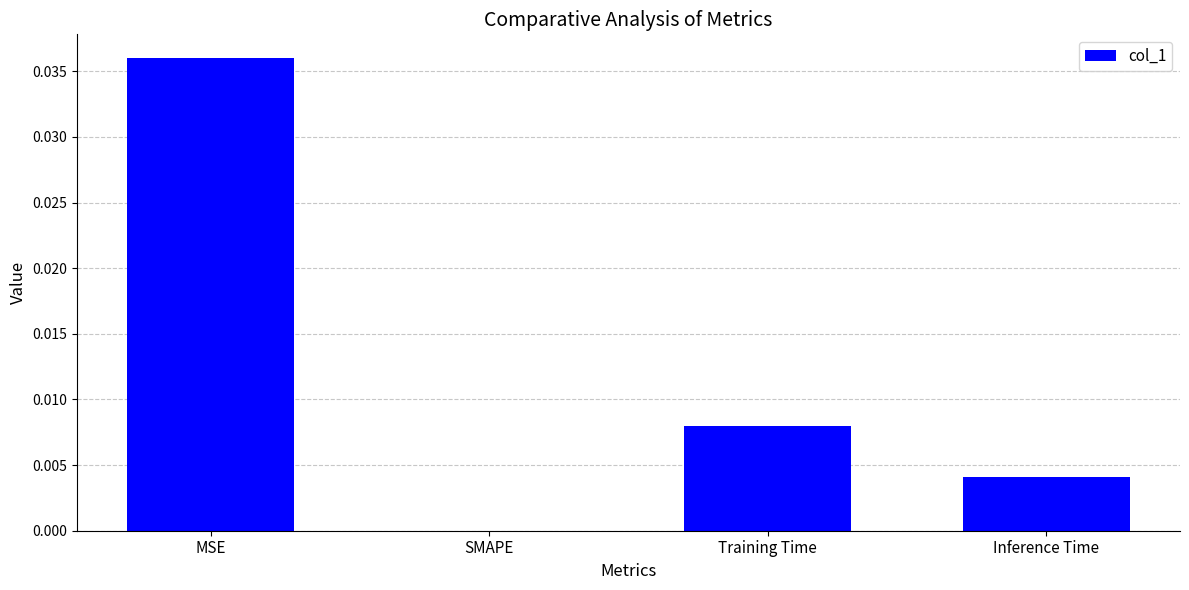

Is it true that the value at MSE is 0.1?

False